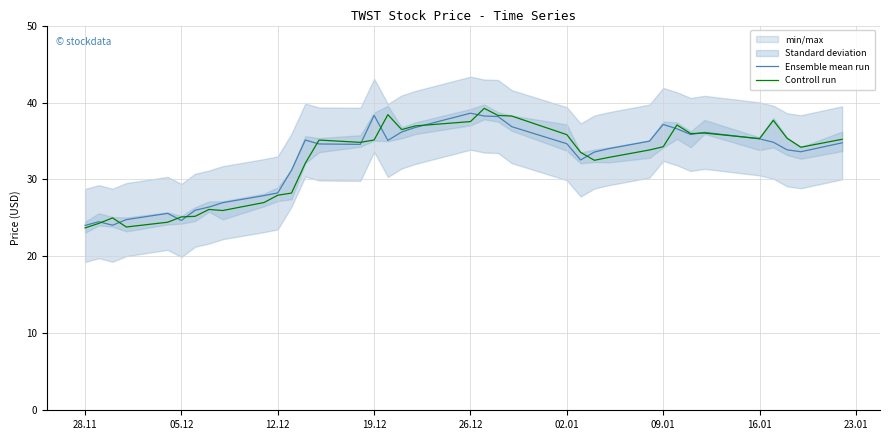

True or false: Controll run has a value of 35.8 at 02.01.

True